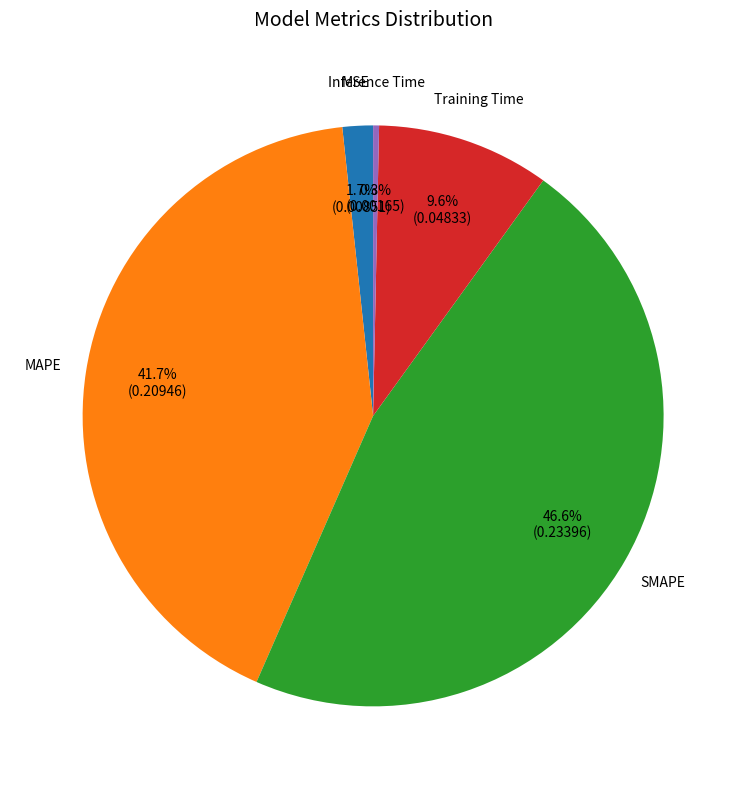

How many slices are in this pie chart?

5